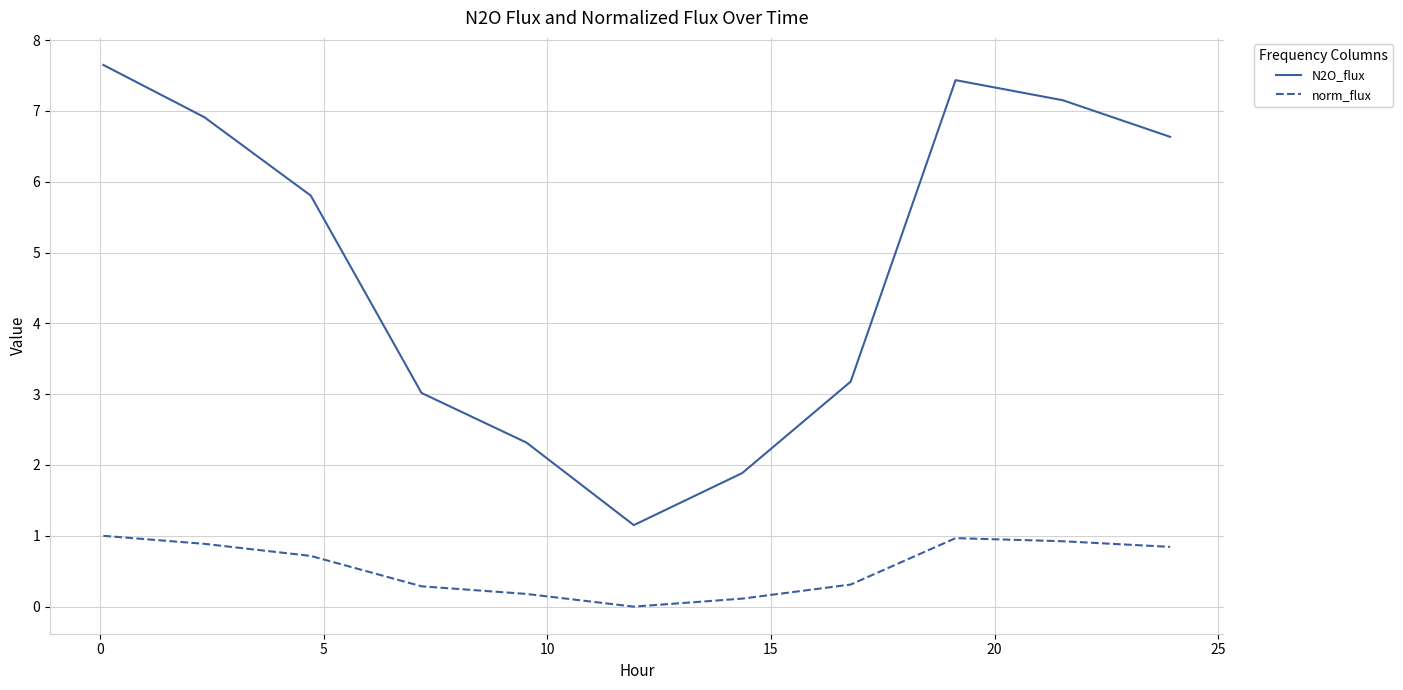

What is the minimum value for N2O_flux?

1.2